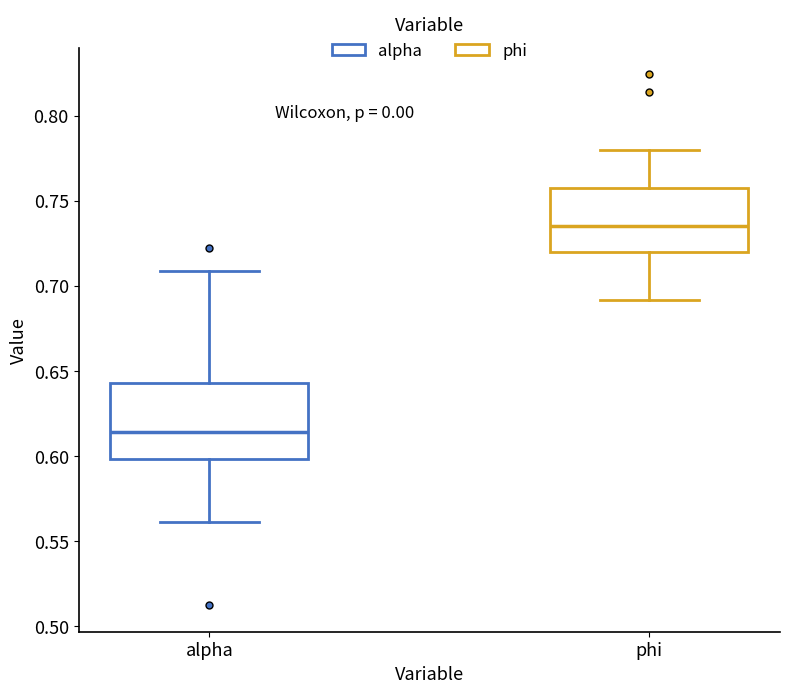

Reading left to right, read every box against the y-axis: the position of its median line, the range the box covers, and the ends of its whiskers. The values are not printed on the chart, so give them approximately, as read against the axis.

alpha: median 0.615, box 0.600 to 0.645, whiskers 0.560 to 0.710
phi: median 0.735, box 0.720 to 0.755, whiskers 0.690 to 0.780